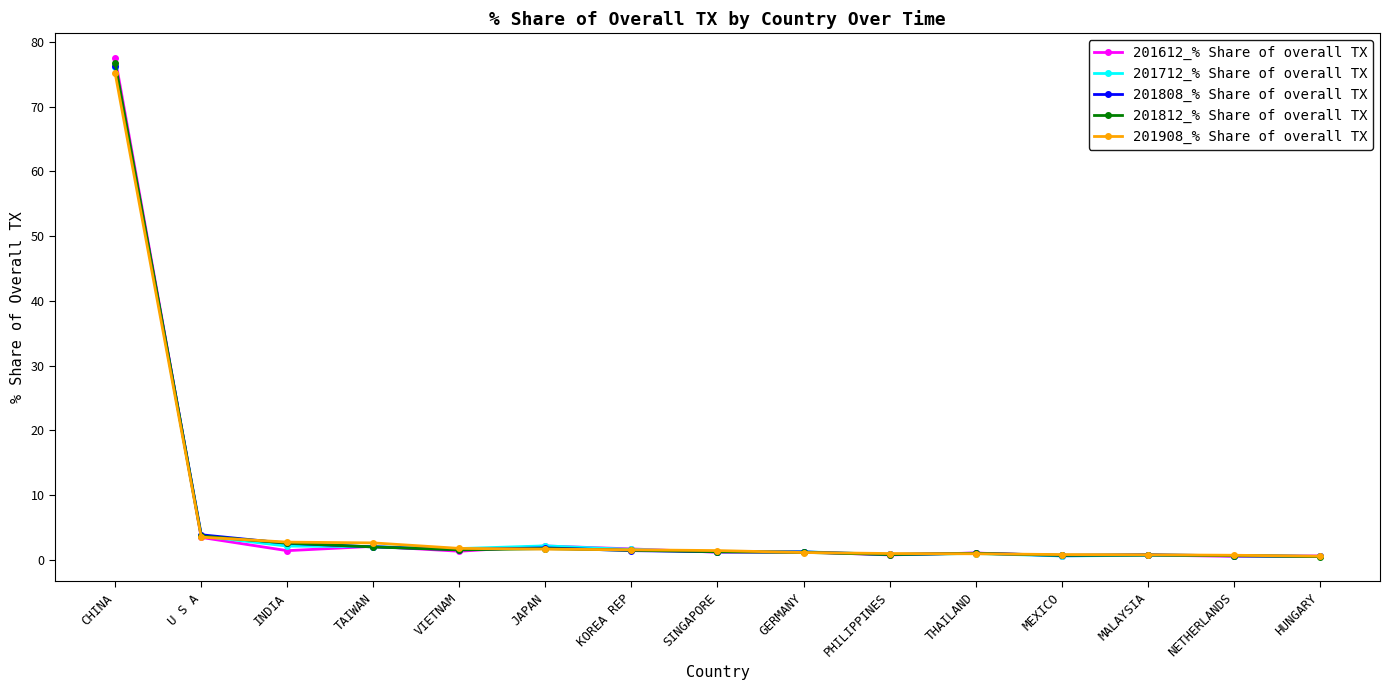

What is the spread (max minus min) of values at U S A?

0.4